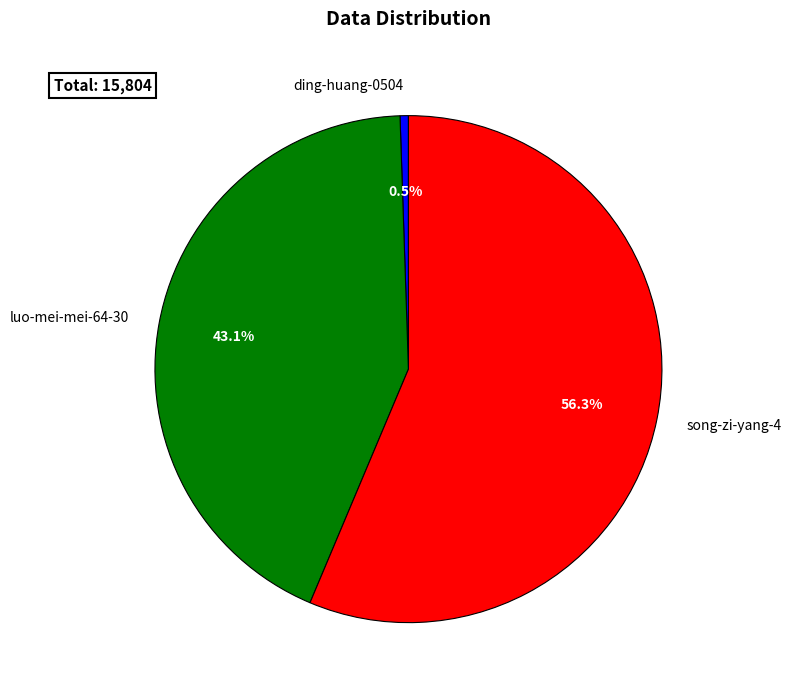

Is it true that song-zi-yang-4 is 48% of the pie?

False